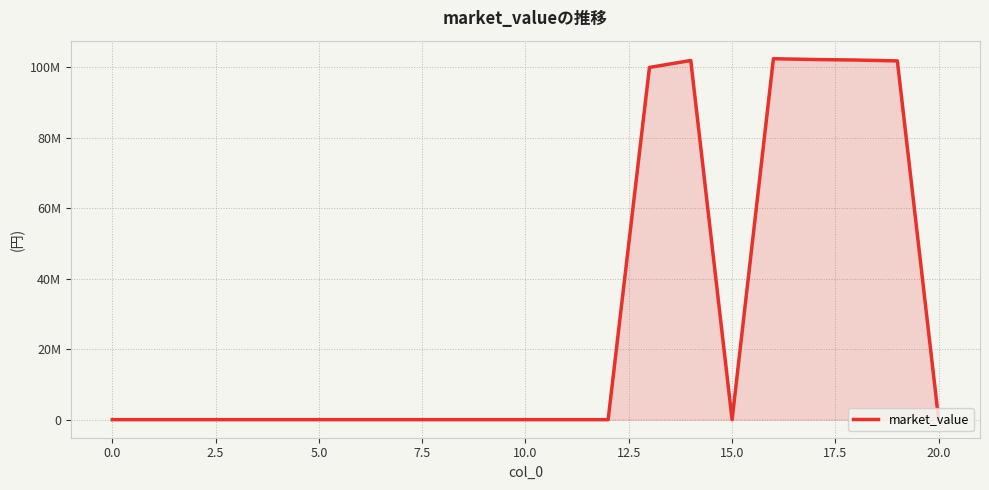

Reading left to right, transcribe all the data shown in this chart.

0.0	0.0	0.0	0.0	0.0	0.0	0.0	0.0	0.0	0.0	0.0	0.0	0.0	100000000.0	101983973.8	0.0	102480637.4	102252009.5	102109181.1	101858245.8	0.0